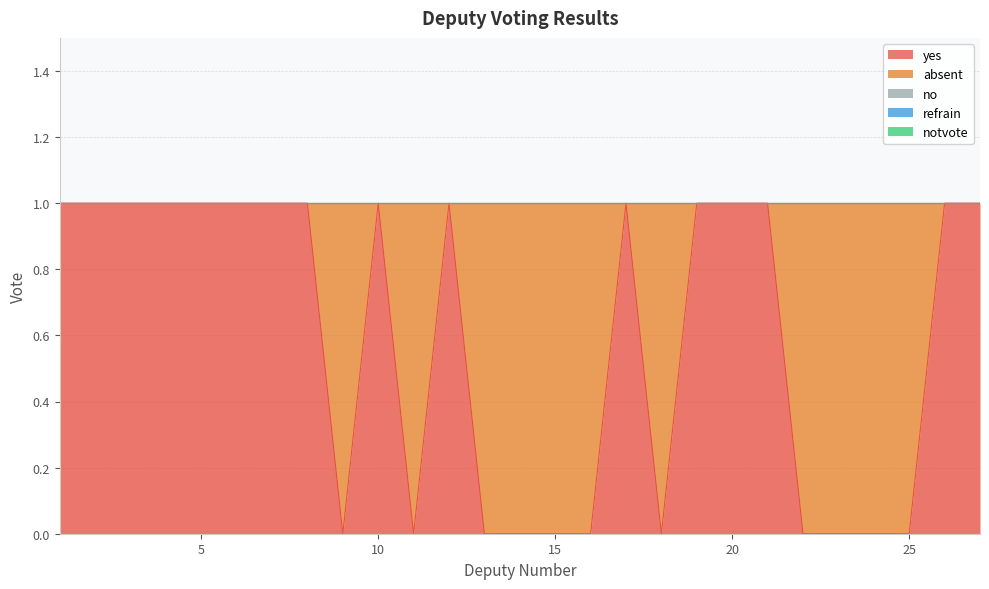

Count the number of data series in this chart.

5